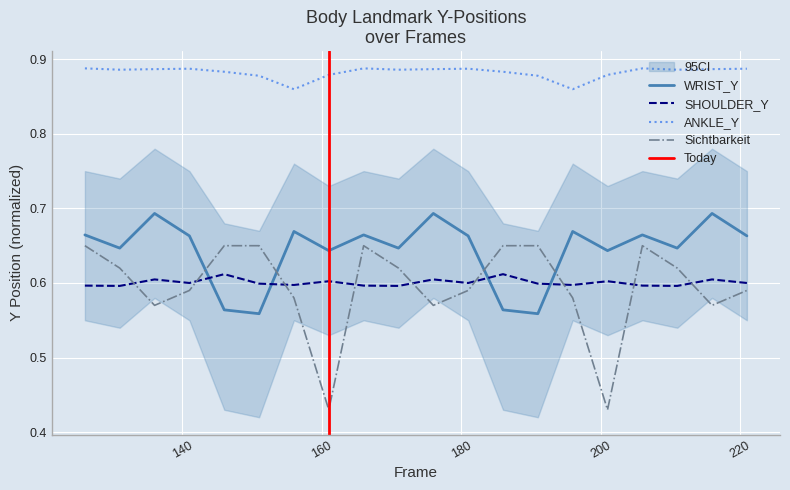

Is this an area chart (filled region under the line)?

No